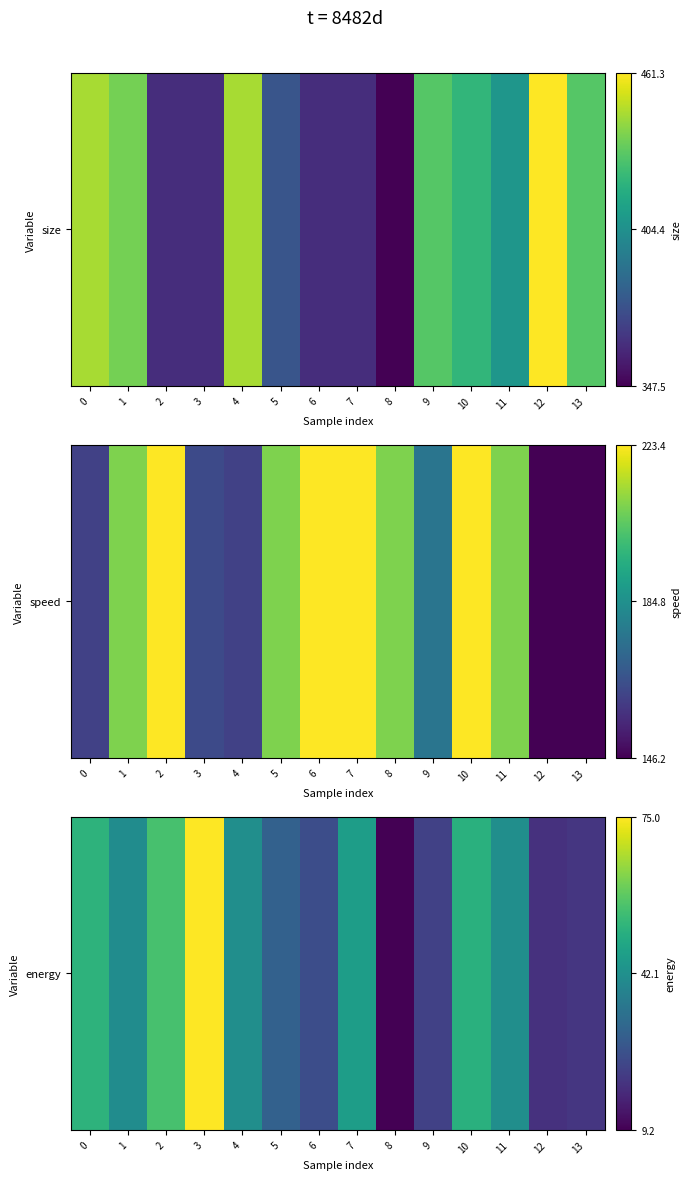

What is the maximum value shown in the chart?

75.0